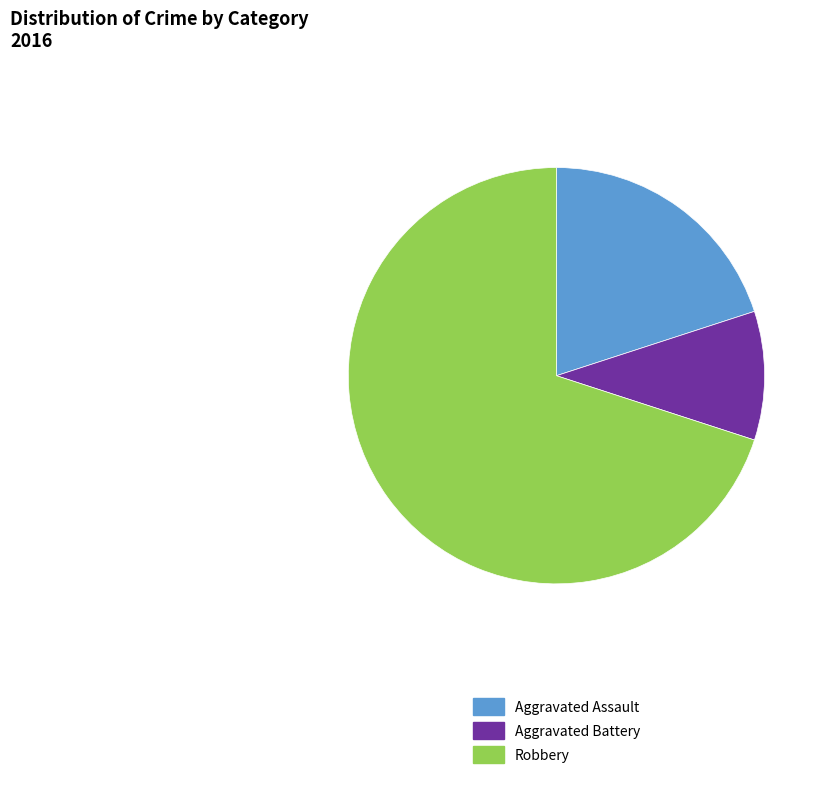

Rank the categories by value from highest to lowest.

Robbery, Aggravated Assault, Aggravated Battery